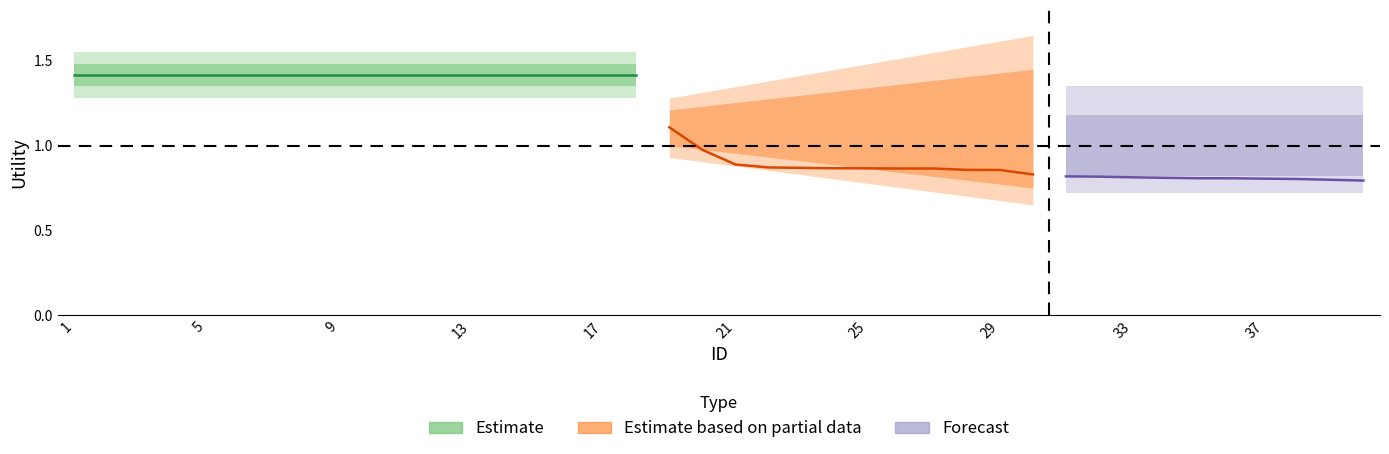

How many categories are shown in the chart?

40